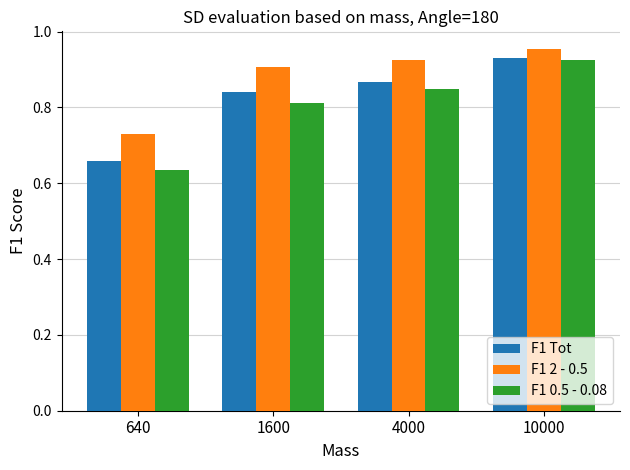

The F1 Tot series shows 0.5 at 10000. True or false?

False